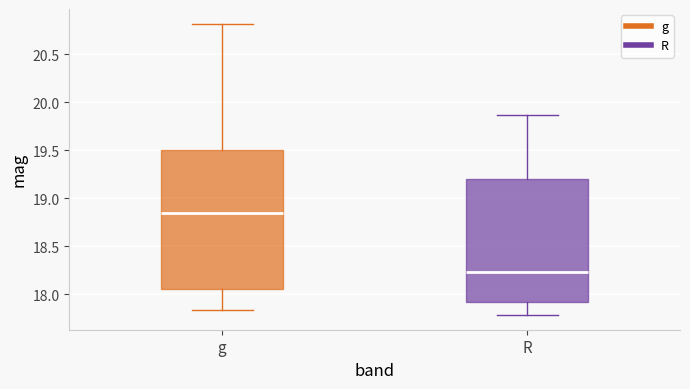

Where is the lower edge of the box for g on the y-axis? The values are not printed on the chart, so give them approximately, as read against the axis.

18.05